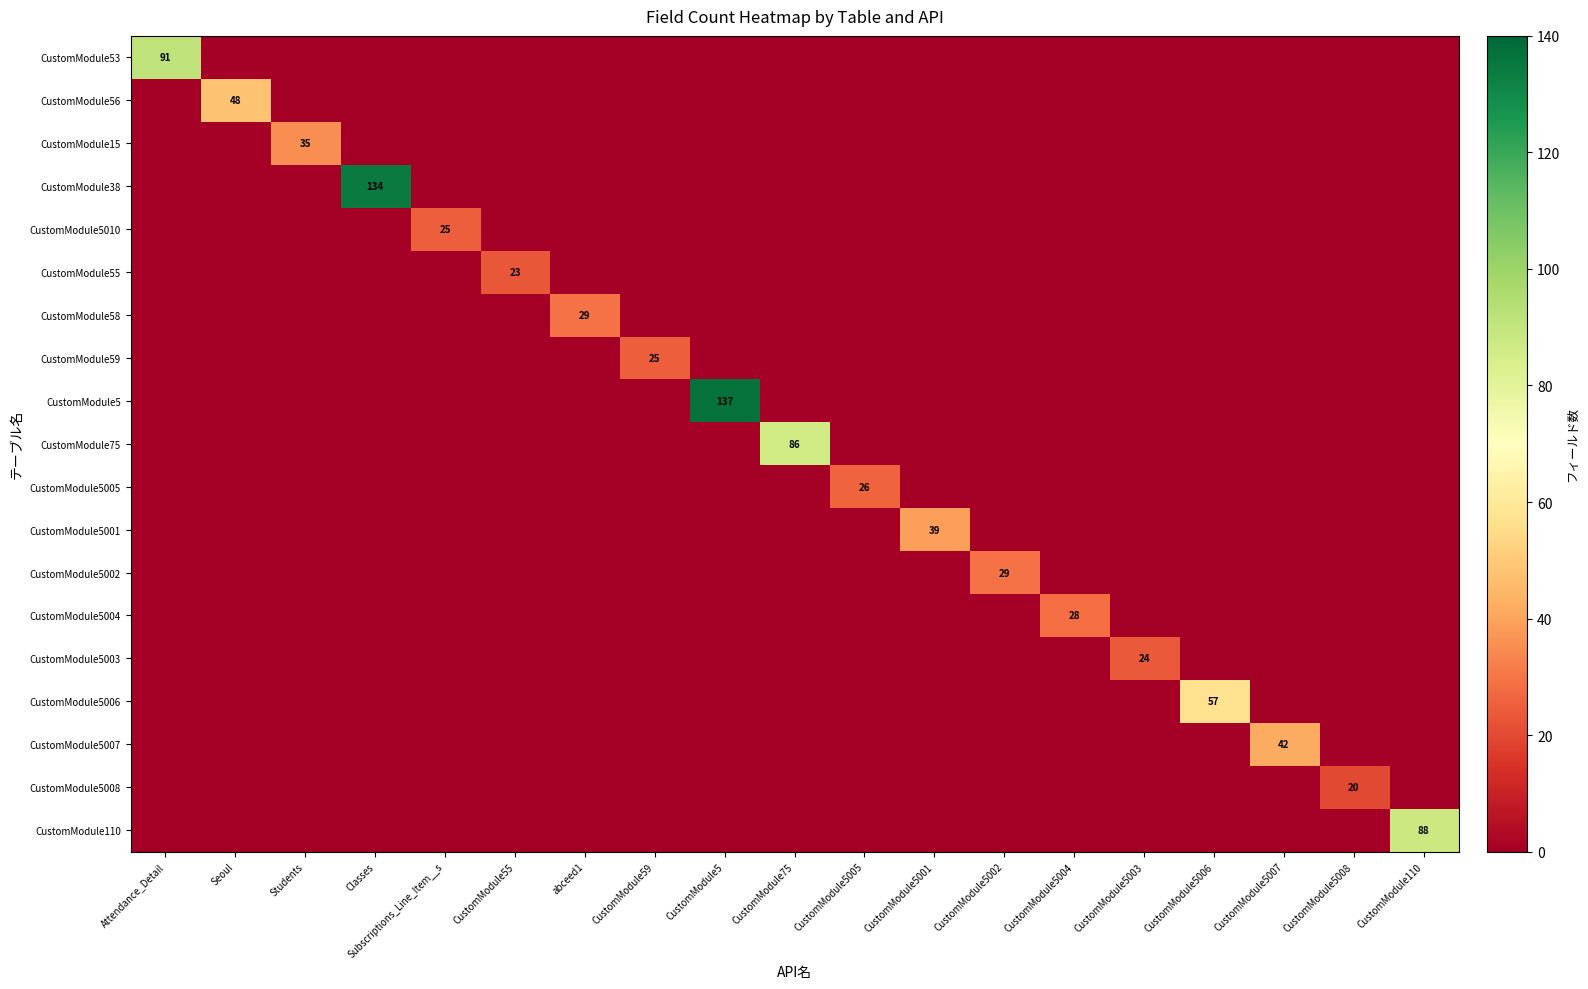

Rank the categories by CustomModule5006 value from lowest to highest.

Attendance_Detail, Seoul, Students, Classes, Subscriptions_Line_Item__s, CustomModule55, abceed1, CustomModule59, CustomModule5, CustomModule75, CustomModule5005, CustomModule5001, CustomModule5002, CustomModule5004, CustomModule5003, CustomModule5007, CustomModule5008, CustomModule110, CustomModule5006